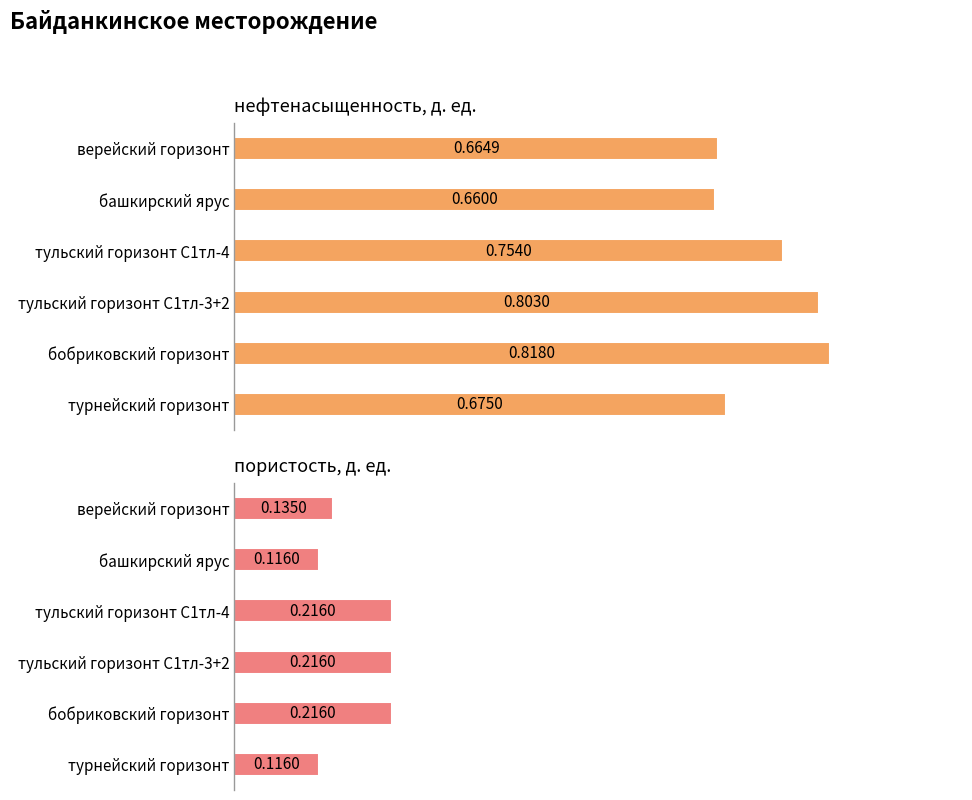

How many пористость, д. ед. values are between 0 and 1?

6